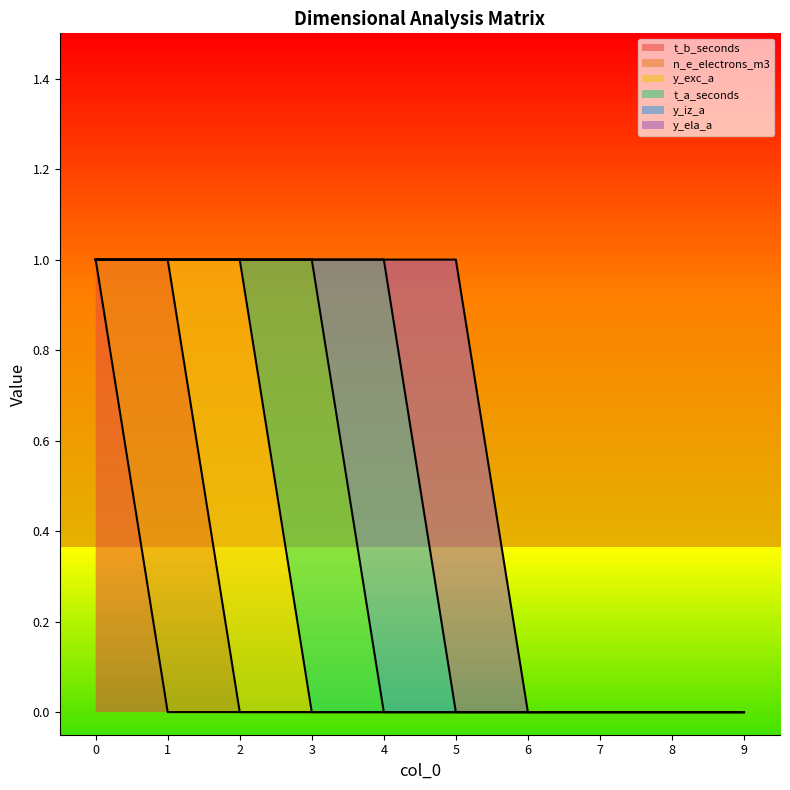

Does the chart have visible grid lines?

No